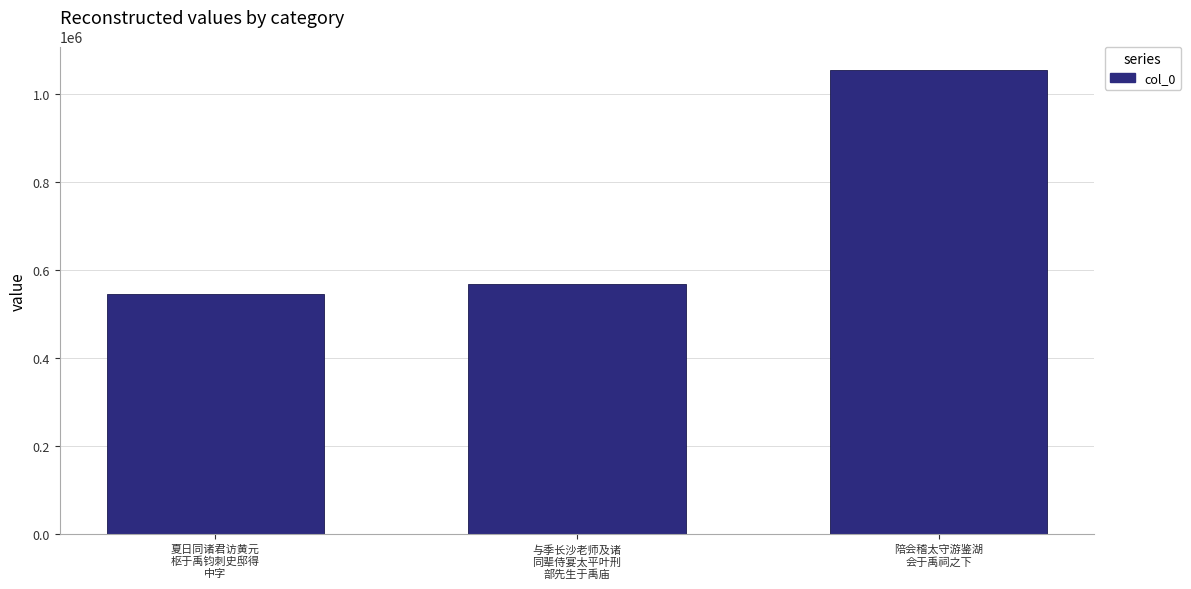

What is the change in value from 与季长沙老师及诸
同辈侍宴太平叶刑
部先生于禹庙 to 陪会稽太守游鉴湖
会于禹祠之下?

+487061